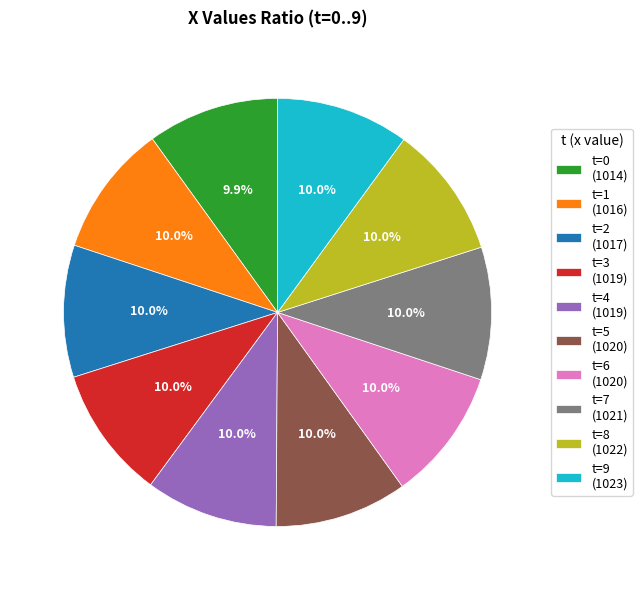

Does any single category account for the majority?

No